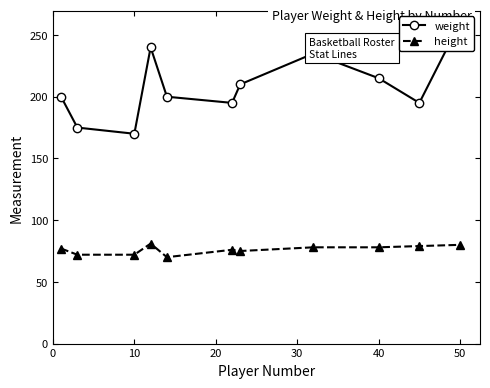

How many values in the height series are below 77?

5